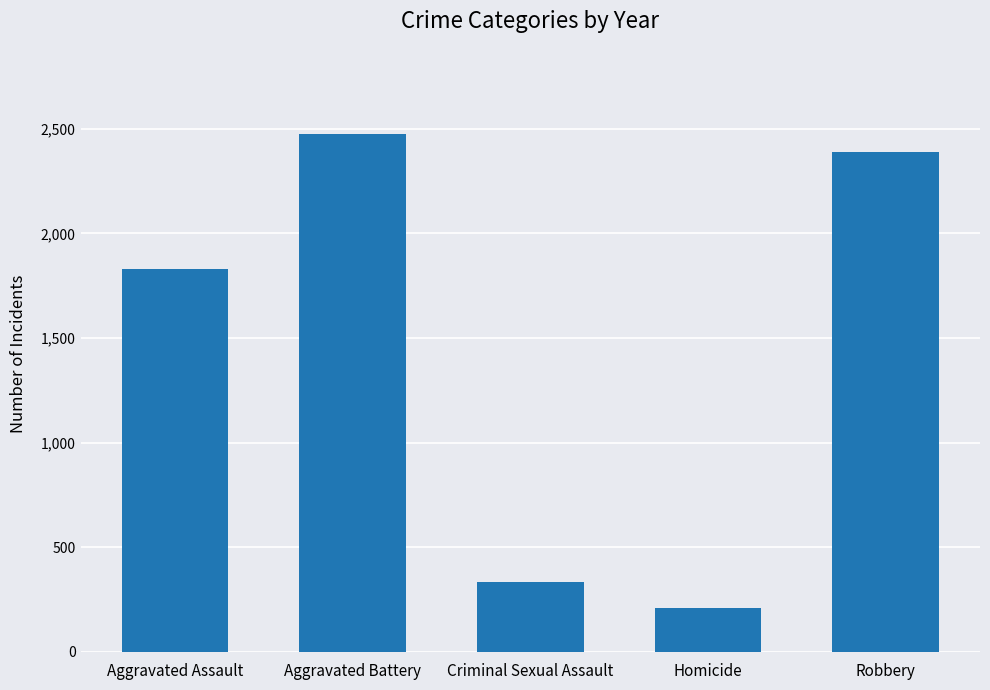

The value at Aggravated Assault is 1828. True or false?

True